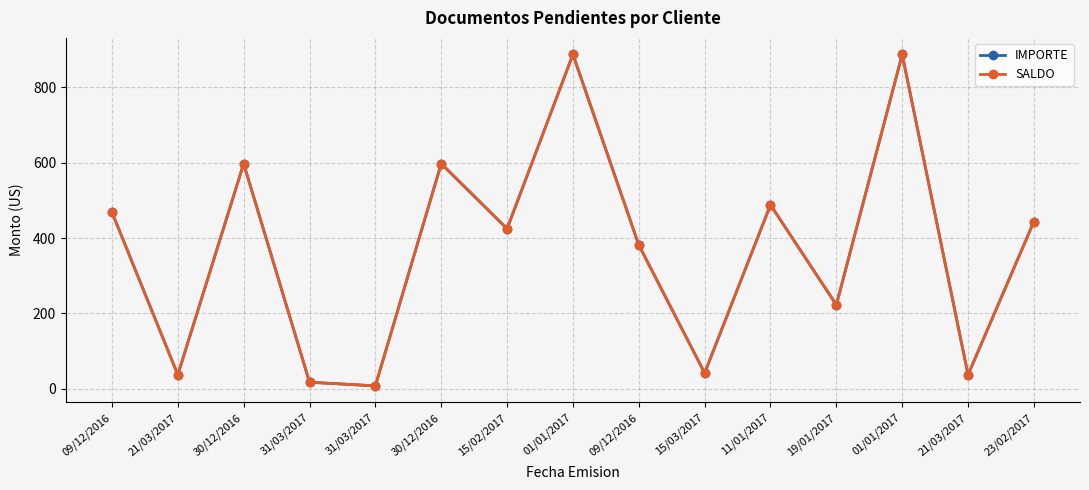

Is this an area chart (filled region under the line)?

No